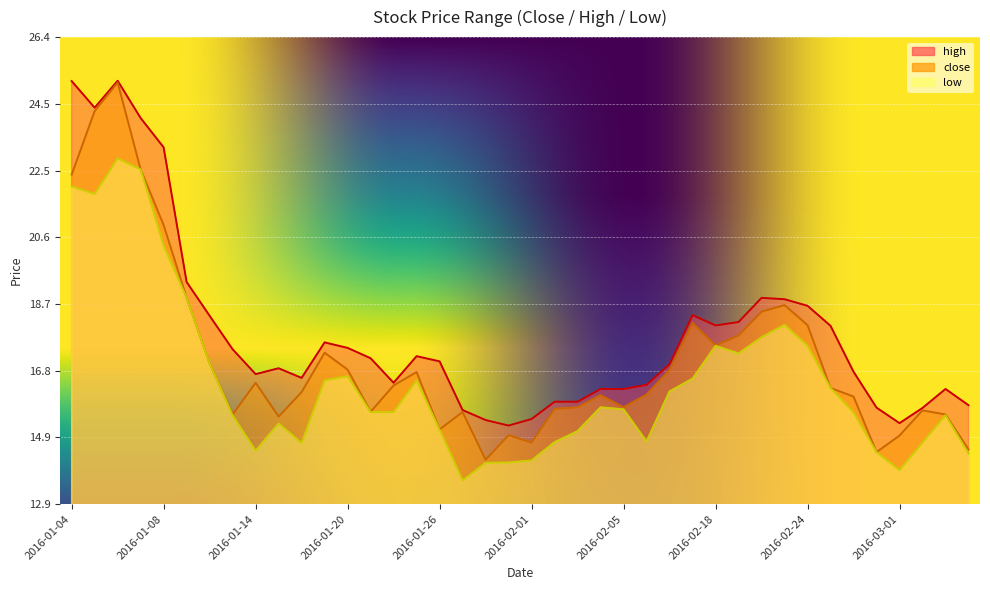

What is the label of the 14th point from the right?

2016-02-16